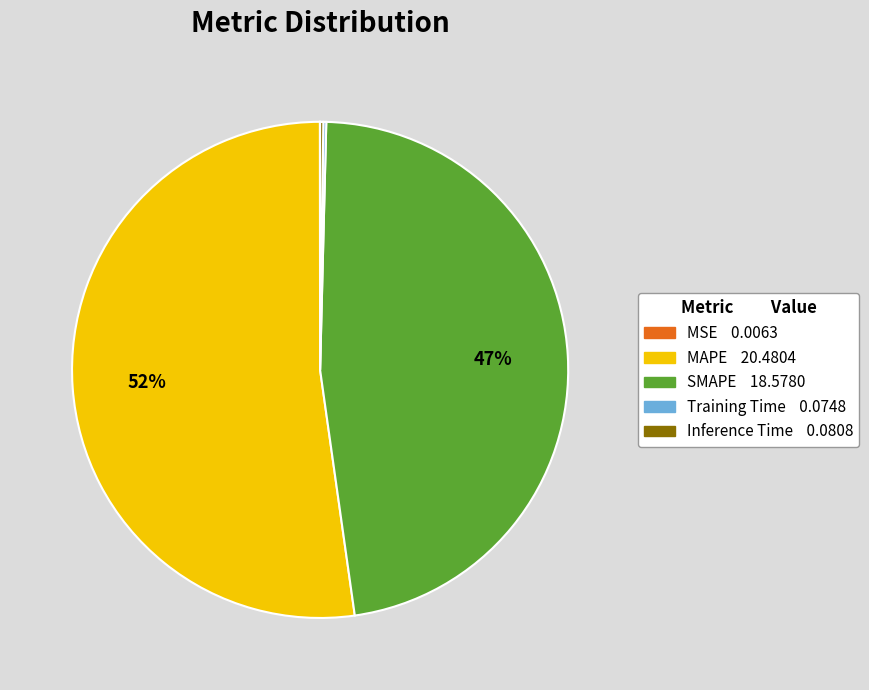

To the nearest percent, what percentage of the pie is SMAPE?

47%